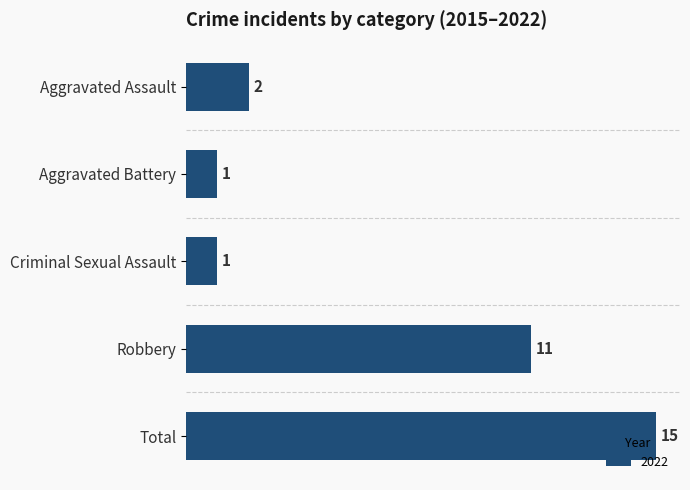

Where is the data nearest to the value 8?

Robbery